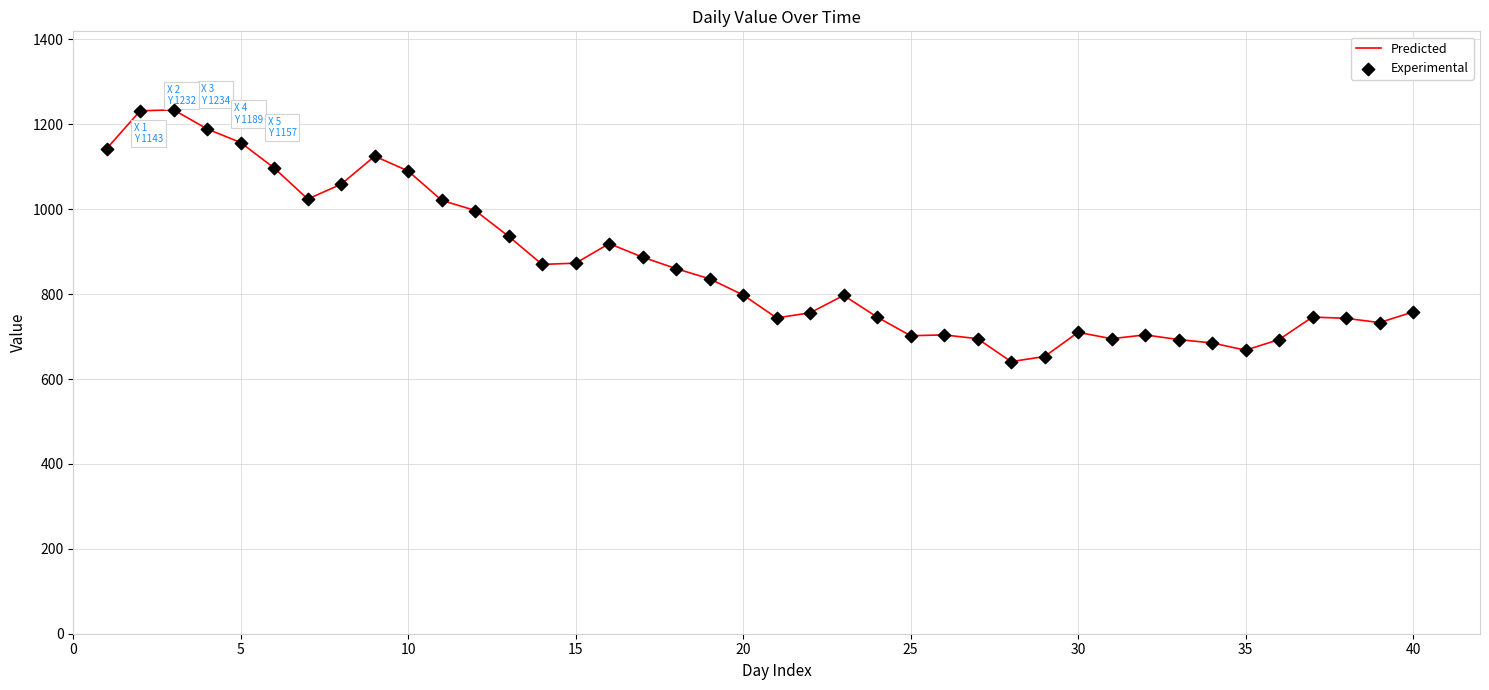

What is the greatest value displayed?

1234